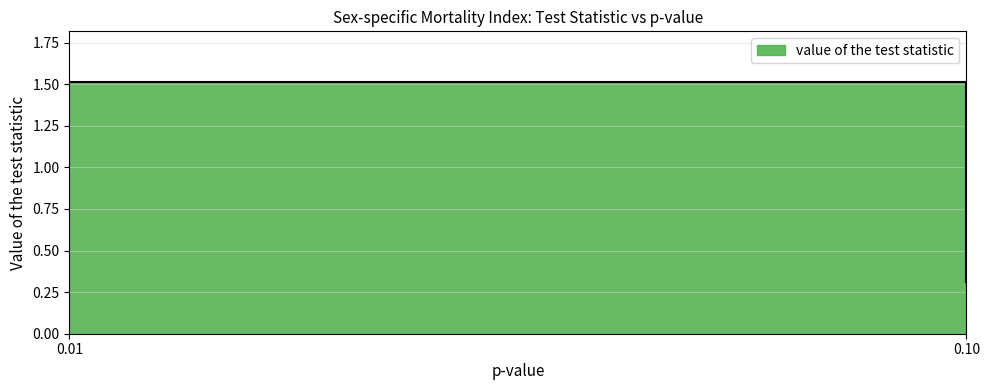

Where is the data nearest to the value 0?

0.1